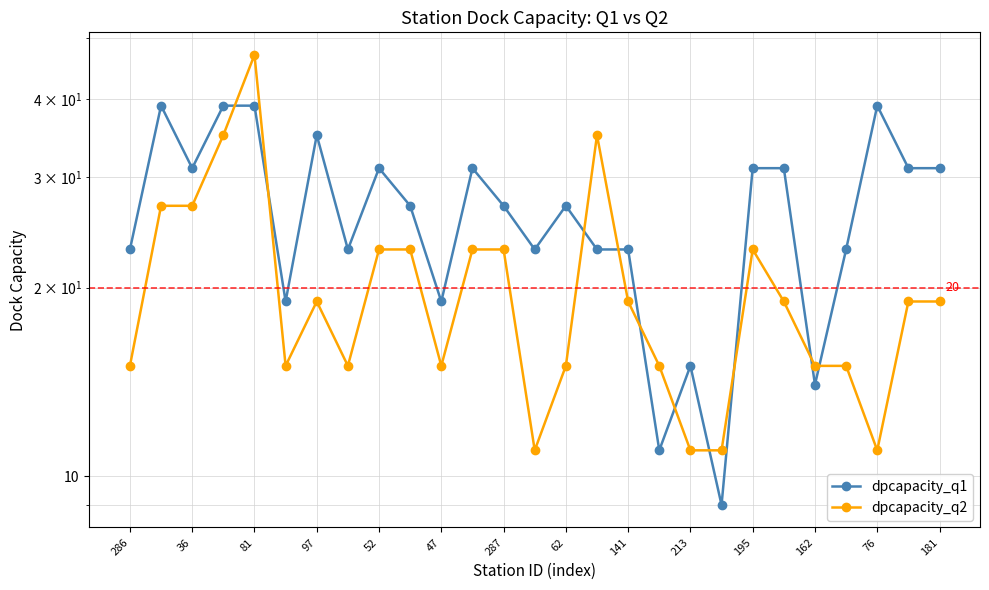

How many data points in dpcapacity_q2 are less than 19?

12